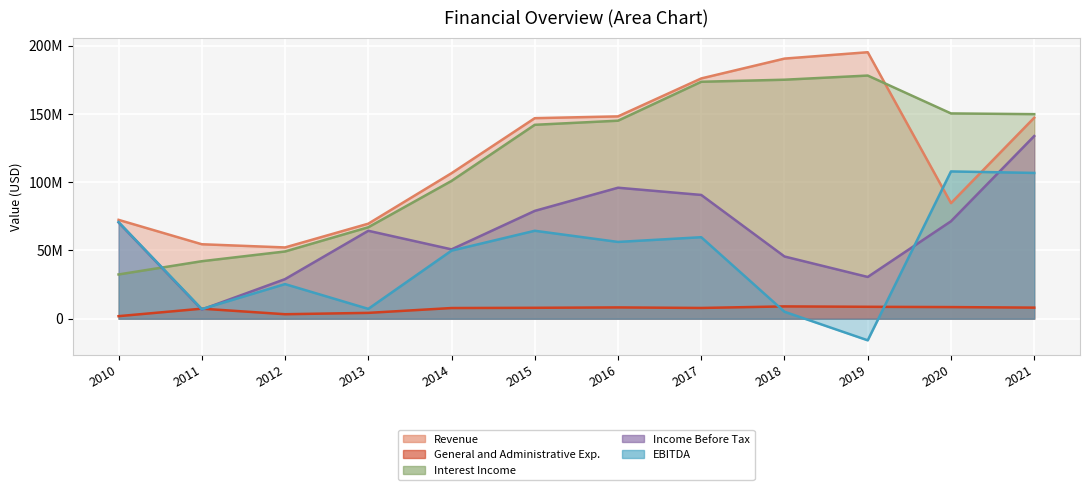

How many values in the EBITDA series are below 56230280?

6